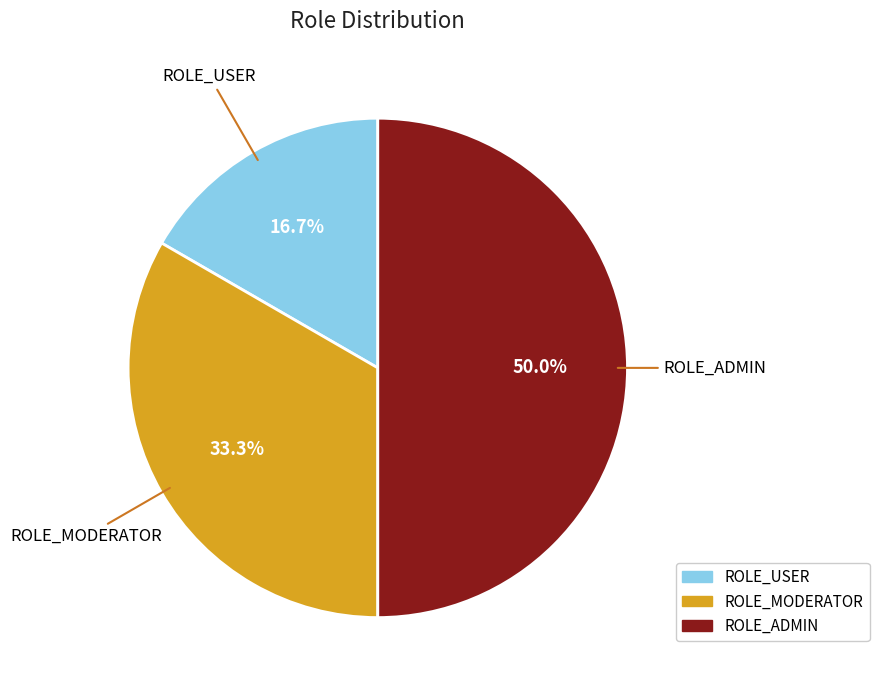

Is ROLE_MODERATOR the majority of the pie?

No